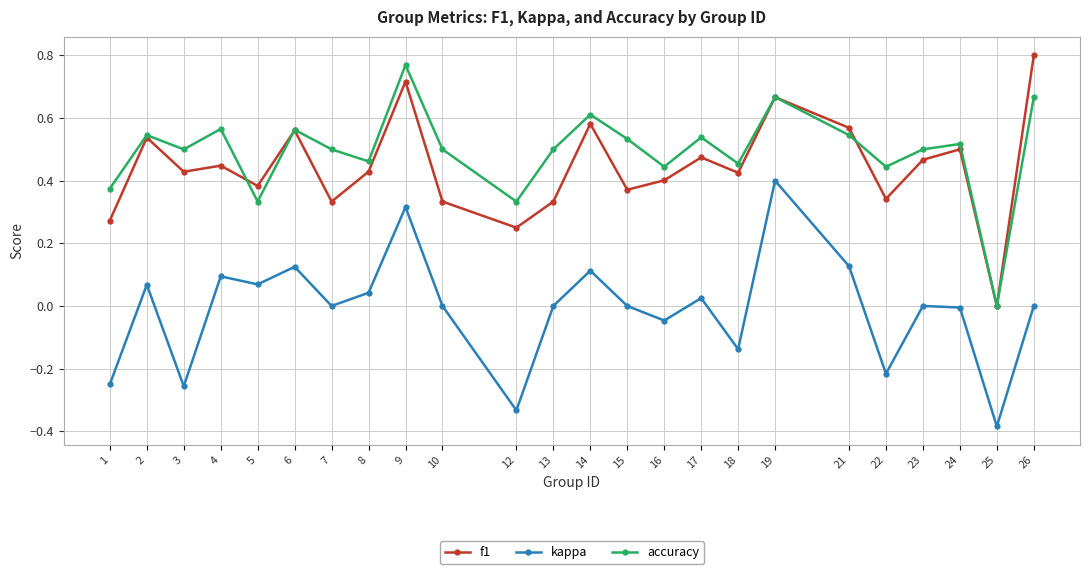

Which series changed the most between 12 and 17?

kappa